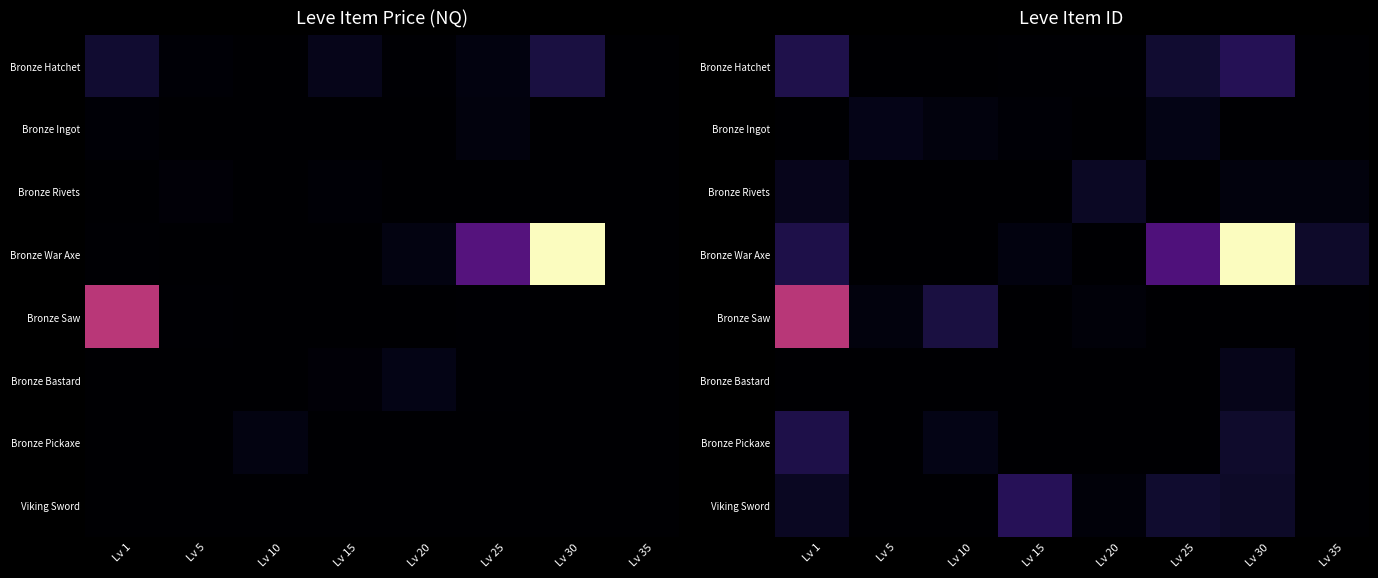

How many values in Bronze Rivets are above zero?

4